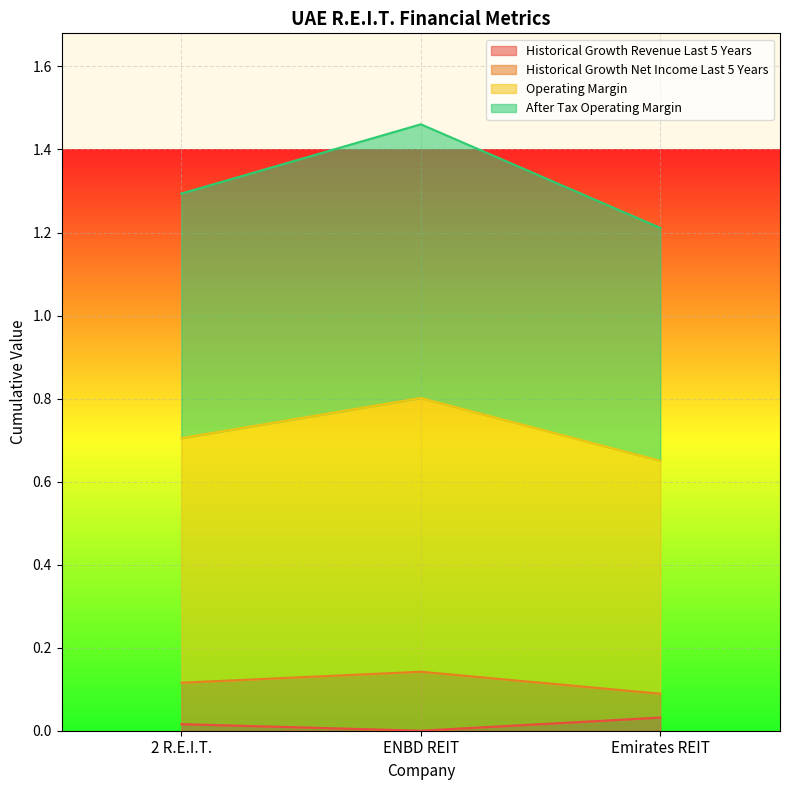

What is the difference between the highest and lowest values at ENBD REIT?

1.5